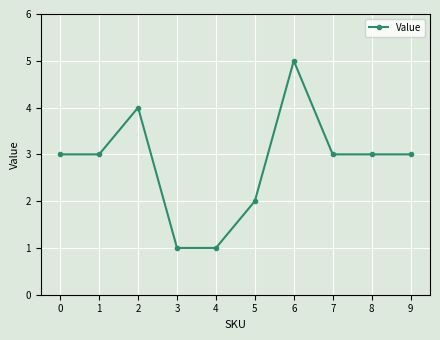

True or false: the data has more than 1 interior local peaks.

True